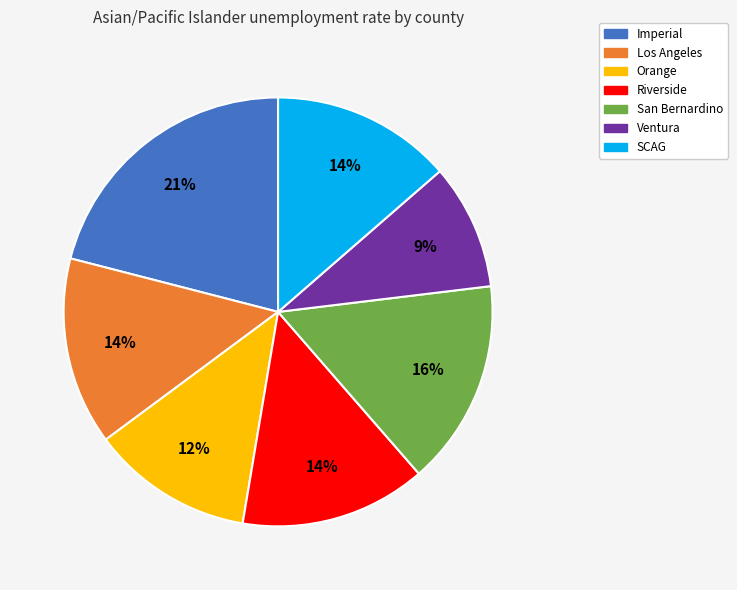

Do Los Angeles and Imperial together represent more than half of the pie?

No